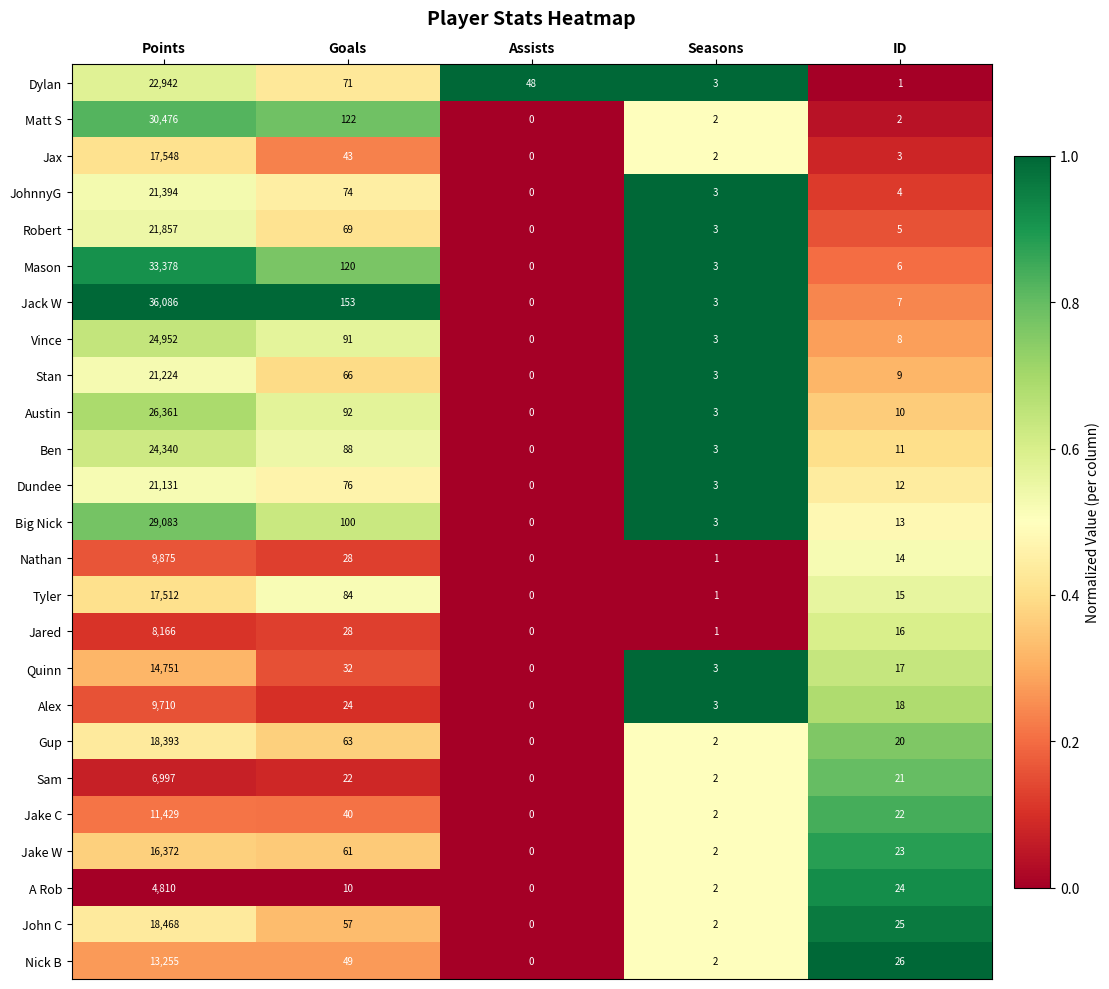

Which series has the widest spread of values?

Jack W